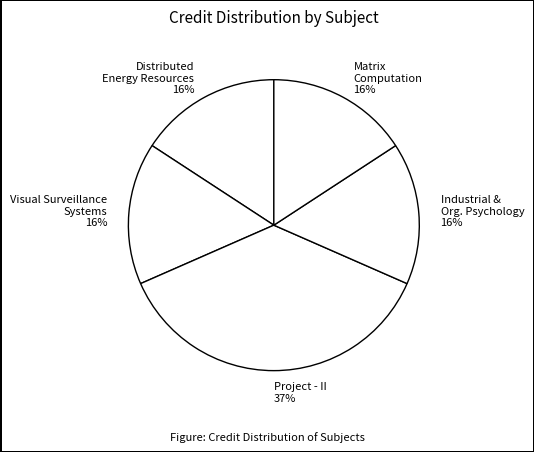

How many segments does this pie chart have?

5